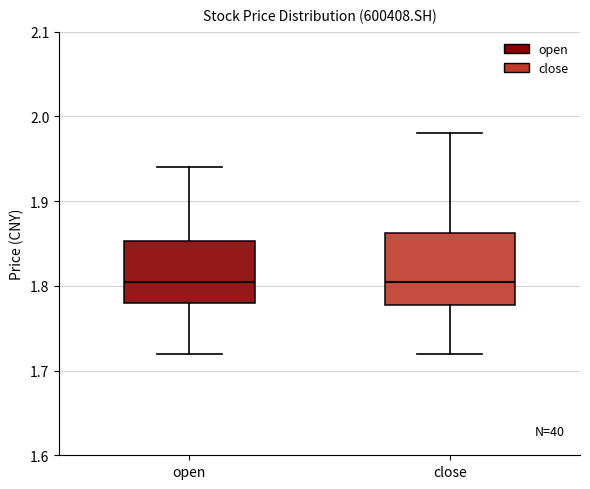

Reading left to right, read every box against the y-axis: the position of its median line, the range the box covers, and the ends of its whiskers. The values are not printed on the chart, so give them approximately, as read against the axis.

open: median 1.81, box 1.78 to 1.85, whiskers 1.72 to 1.94
close: median 1.81, box 1.78 to 1.86, whiskers 1.72 to 1.98